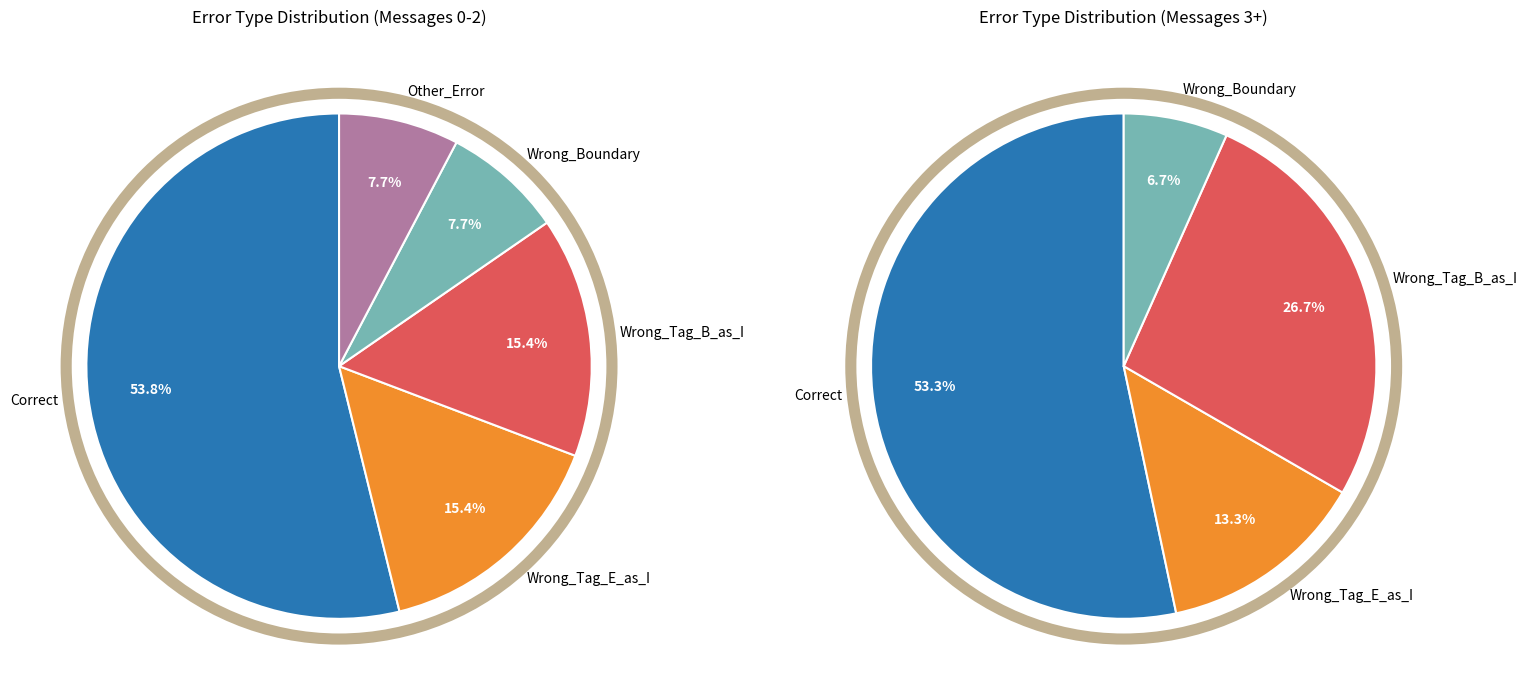

Is it true that Wrong_Tag_E_as_I is 23% of the pie?

False